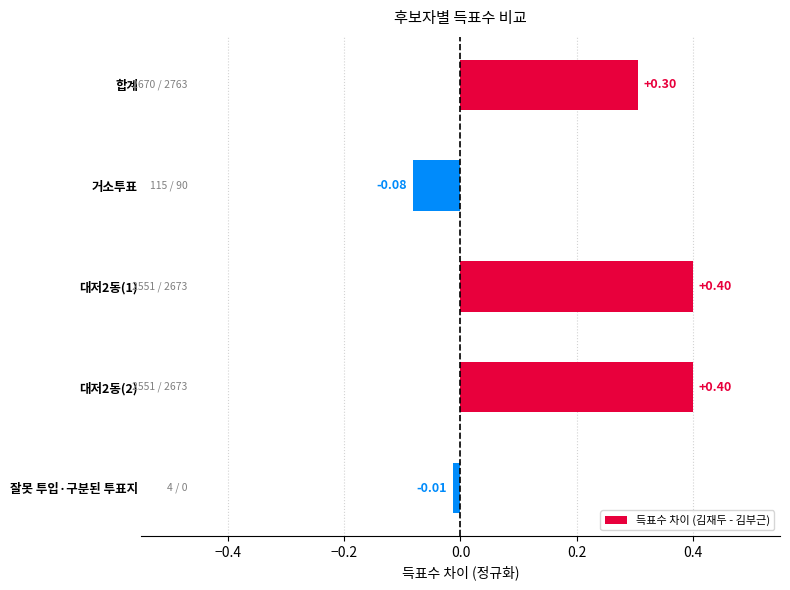

What is the label of the 5th bar from the bottom?

합계